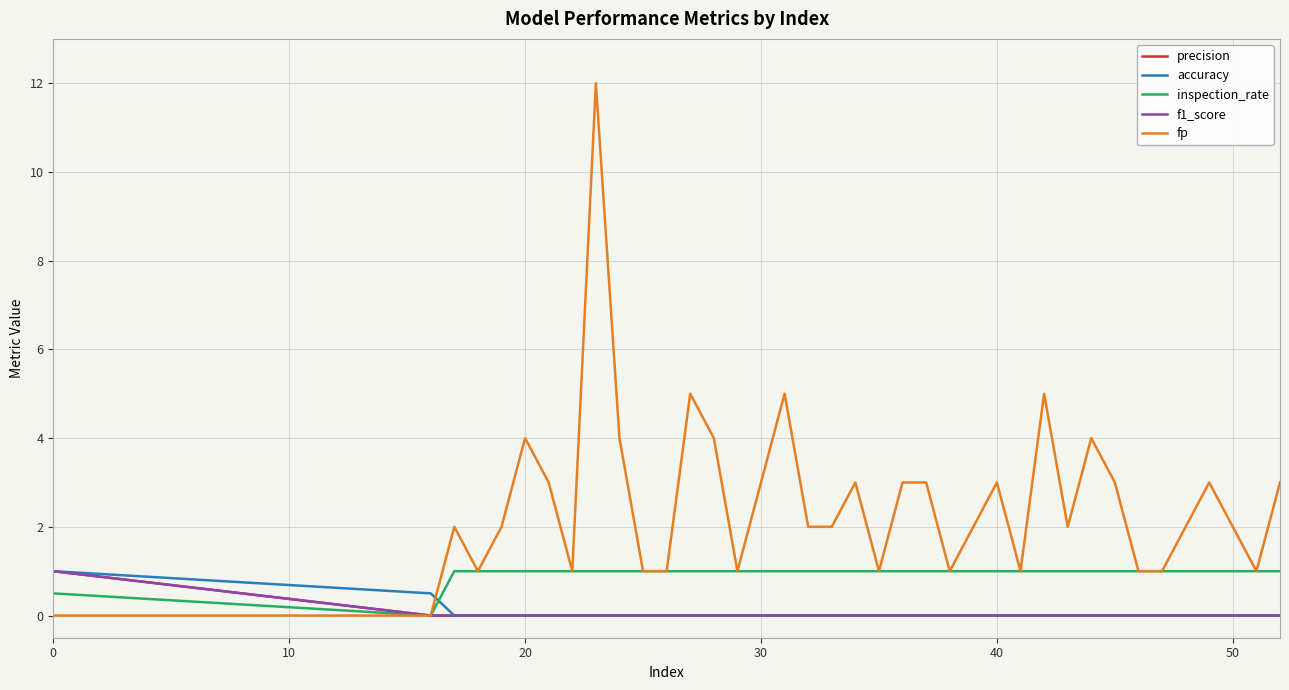

True or false: inspection_rate and f1_score intersect in this chart.

False